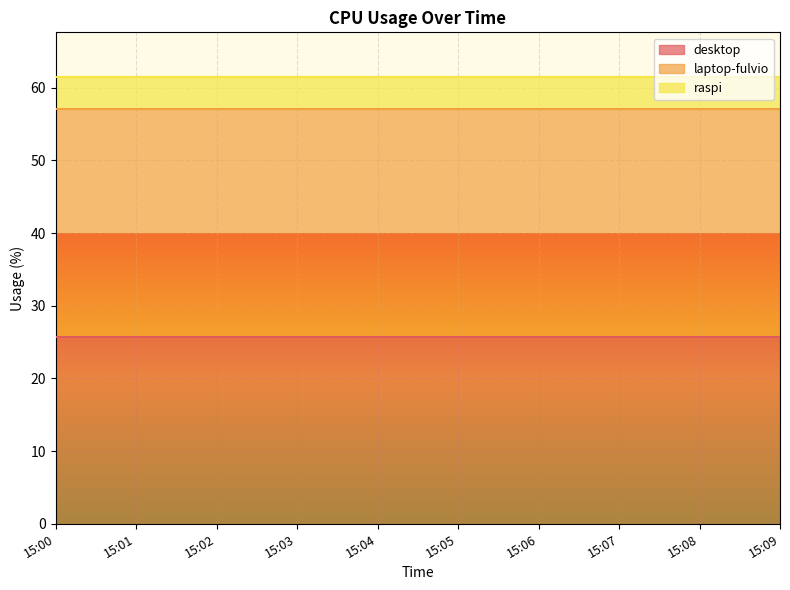

What is the average value of the laptop-fulvio series?

31.4